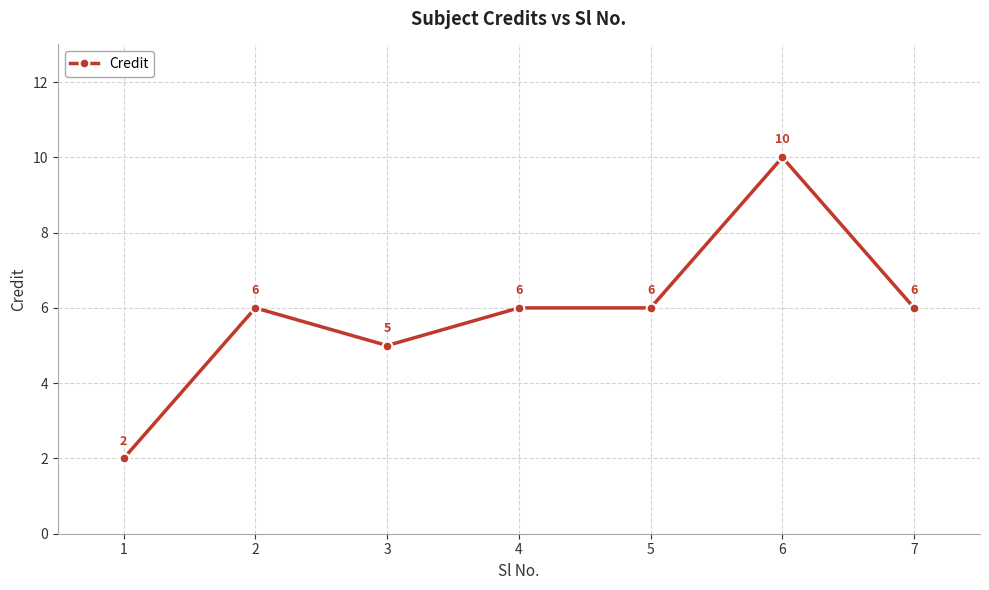

How many lines are shown in the chart?

1